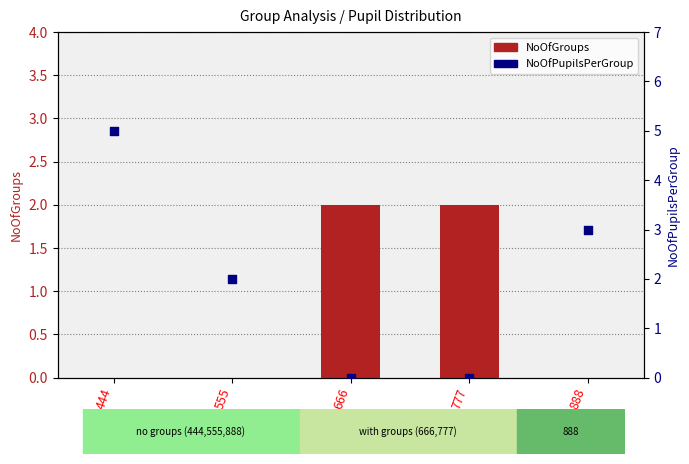

At which category is the sum across all series the highest?

444